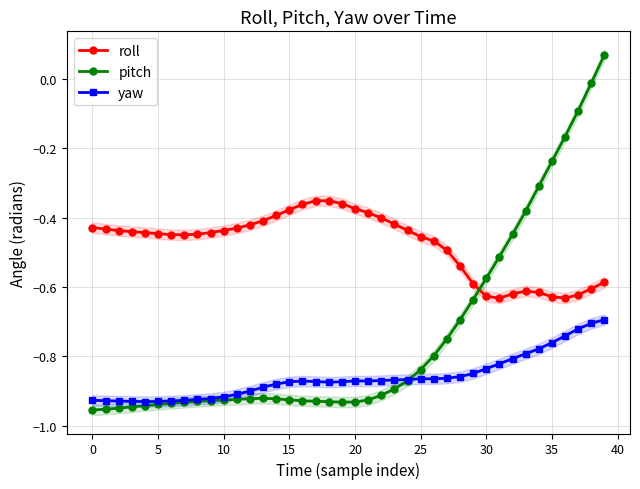

Reading left to right, what are all the values shown in this chart?

roll: -0.4	-0.4	-0.4	-0.4	-0.4	-0.4	-0.4	-0.4	-0.4	-0.4	-0.4	-0.4	-0.4	-0.4	-0.4	-0.4	-0.4	-0.4	-0.4	-0.4	-0.4	-0.4	-0.4	-0.4	-0.4	-0.5	-0.5	-0.5	-0.5	-0.6	-0.6	-0.6	-0.6	-0.6	-0.6	-0.6	-0.6	-0.6	-0.6	-0.6
pitch: -1.0	-1.0	-0.9	-0.9	-0.9	-0.9	-0.9	-0.9	-0.9	-0.9	-0.9	-0.9	-0.9	-0.9	-0.9	-0.9	-0.9	-0.9	-0.9	-0.9	-0.9	-0.9	-0.9	-0.9	-0.9	-0.8	-0.8	-0.7	-0.7	-0.6	-0.6	-0.5	-0.4	-0.4	-0.3	-0.2	-0.2	-0.1	-0.0	0.1
yaw: -0.9	-0.9	-0.9	-0.9	-0.9	-0.9	-0.9	-0.9	-0.9	-0.9	-0.9	-0.9	-0.9	-0.9	-0.9	-0.9	-0.9	-0.9	-0.9	-0.9	-0.9	-0.9	-0.9	-0.9	-0.9	-0.9	-0.9	-0.9	-0.9	-0.8	-0.8	-0.8	-0.8	-0.8	-0.8	-0.8	-0.7	-0.7	-0.7	-0.7